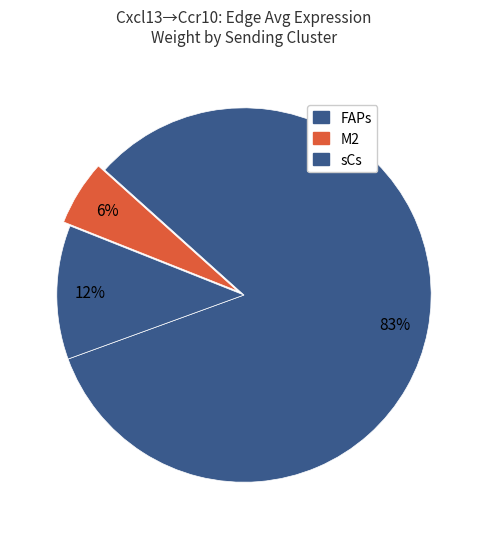

Is there any slice that represents more than half of the pie?

Yes